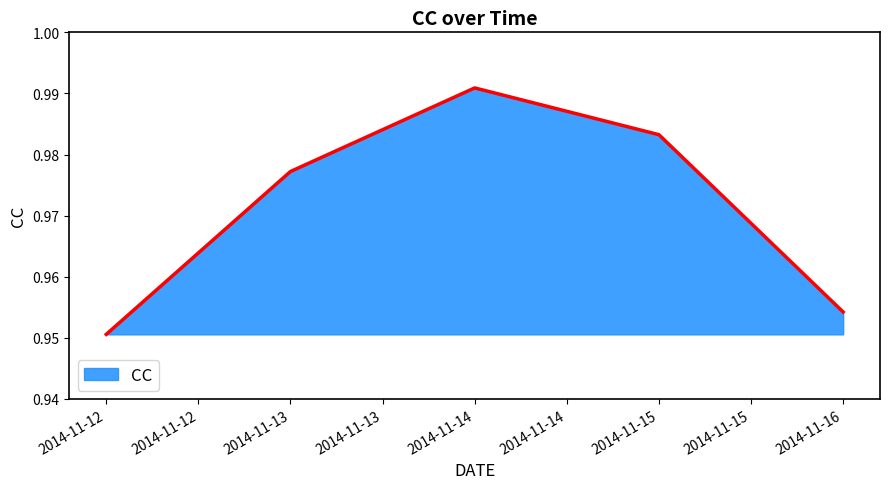

How many series are shown in this chart?

1